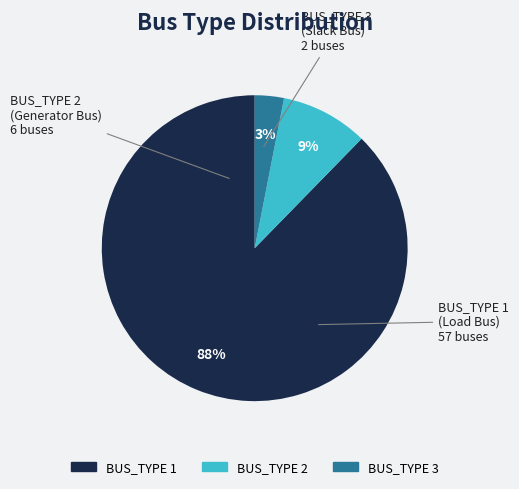

Is there any slice that represents more than half of the pie?

Yes